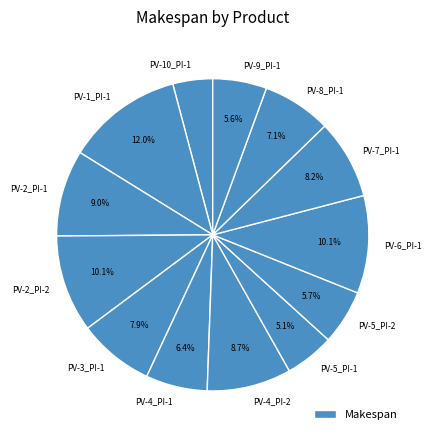

Combined, what portion of the pie is PV-8_PI-1 and PV-2_PI-1?

16.1%